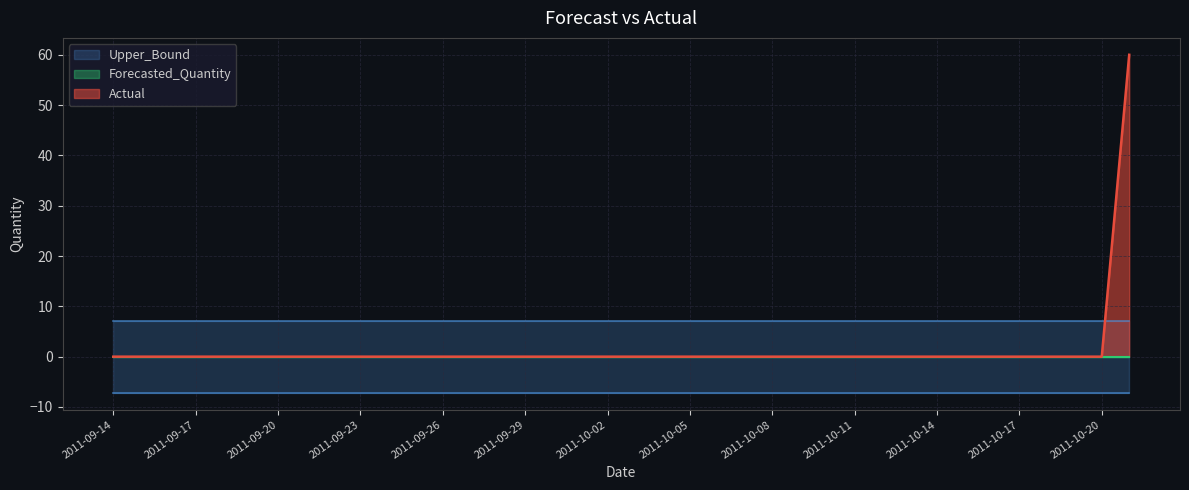

How many lines are shown in the chart?

4